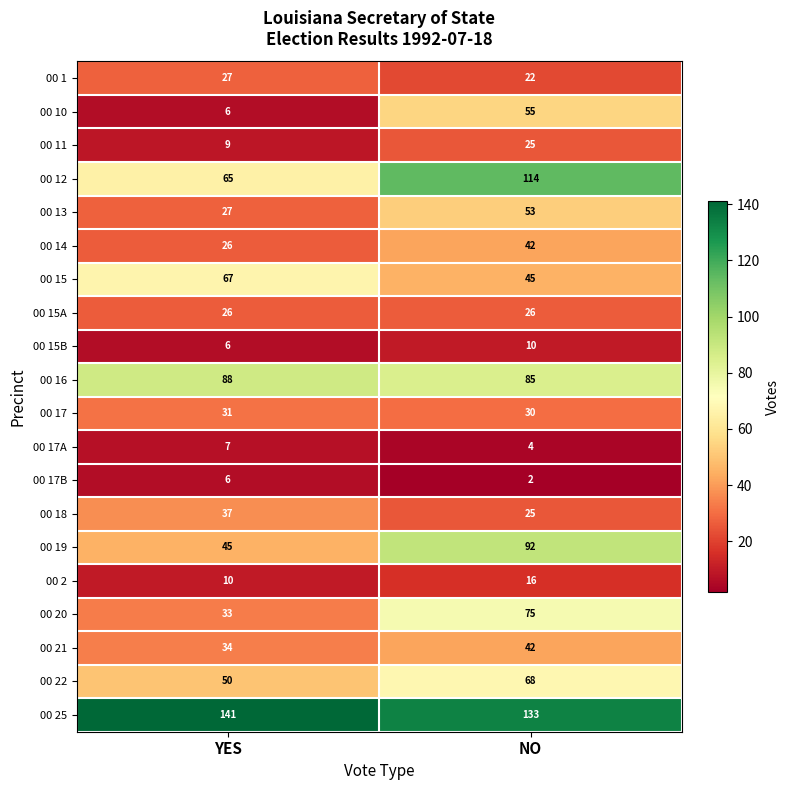

What value does the 00 18 series have at YES, to the nearest 10?

40